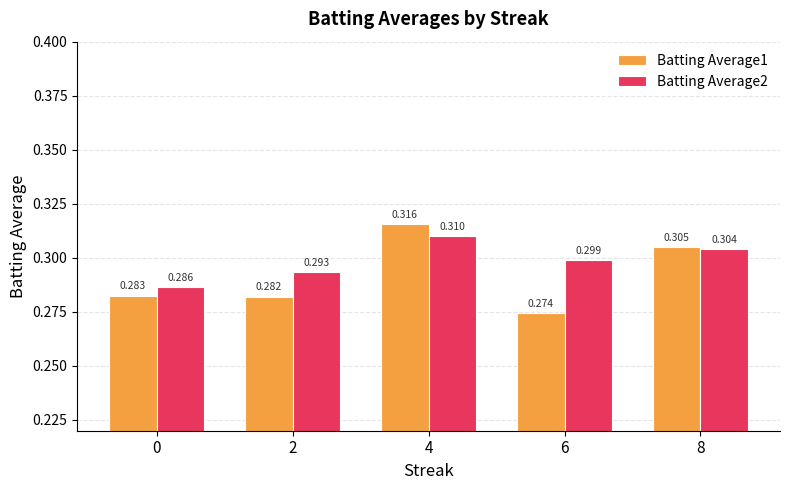

True or false: Batting Average2 has a value of 0.1 at 6.

False